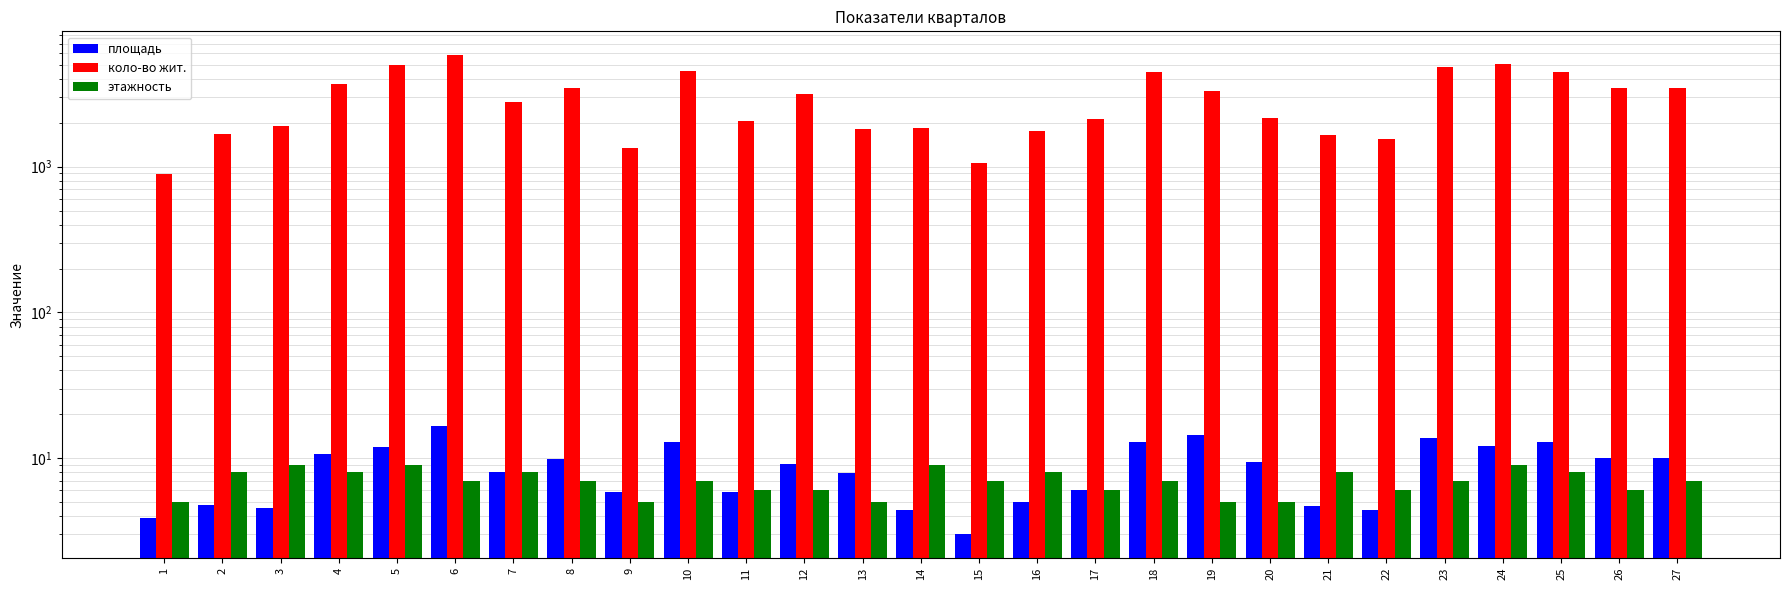

True or false: коло-во жит. has a value of 4547.0 at 10.

True